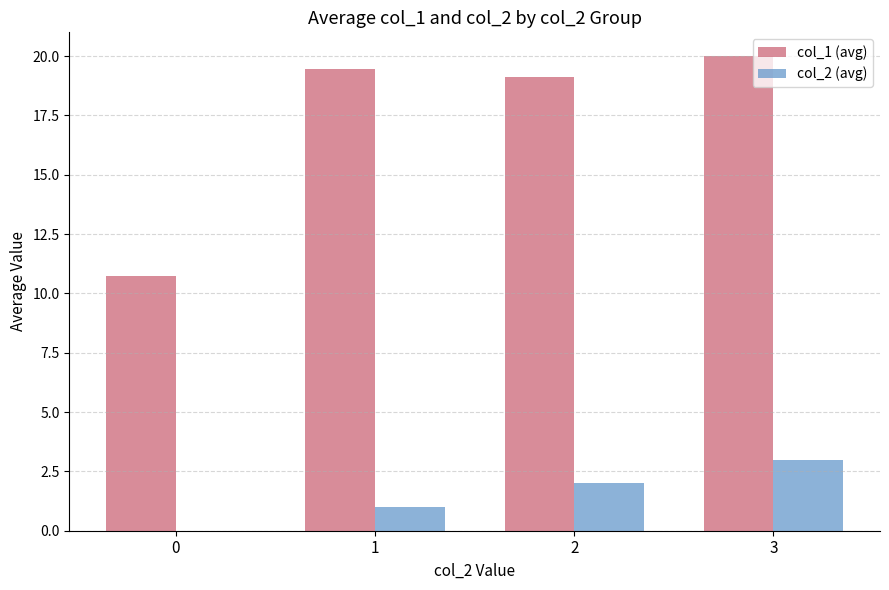

Between 1 and 3, which series saw the biggest shift?

col_2 (avg)